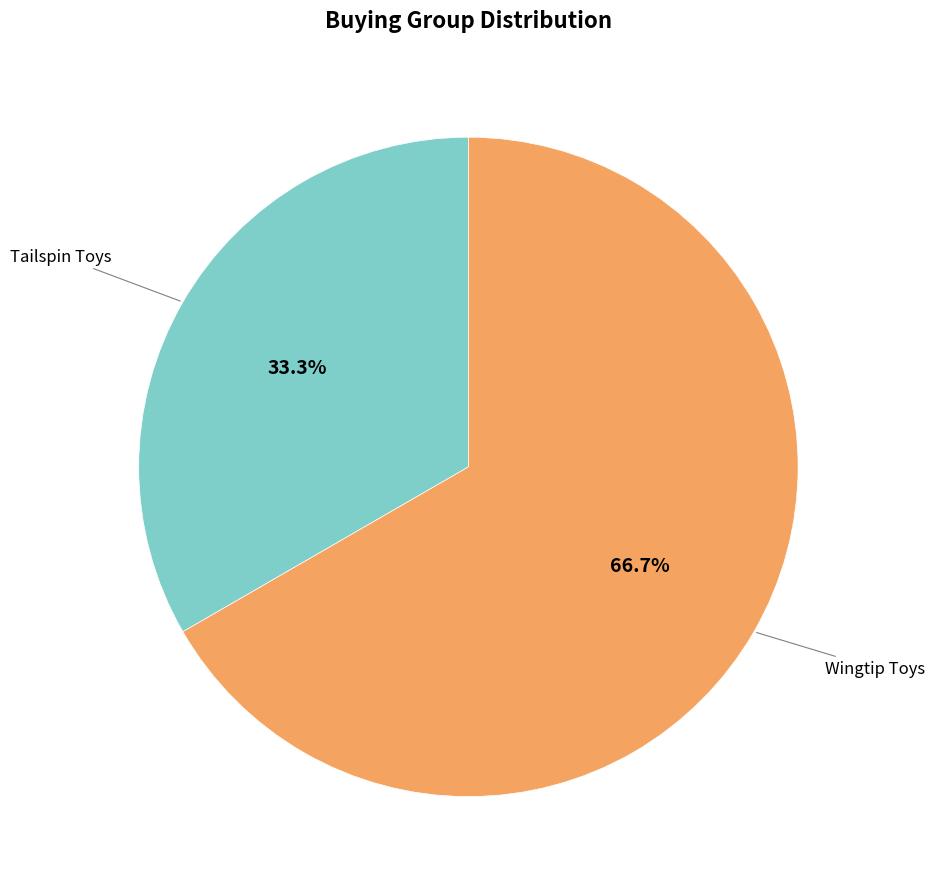

Count the number of slices in the pie.

2